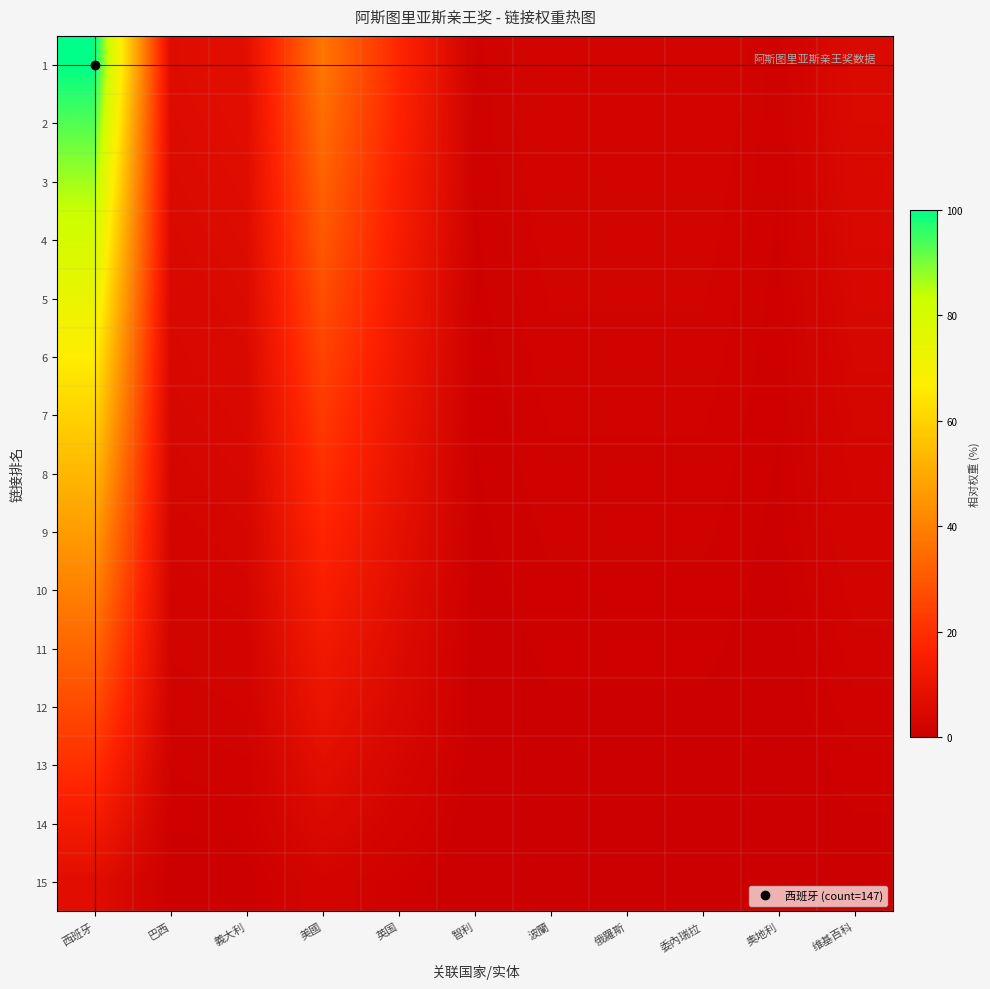

Rank the series at 義大利 from lowest to highest value.

15, 14, 13, 12, 11, 10, 9, 8, 7, 6, 5, 4, 3, 2, 1